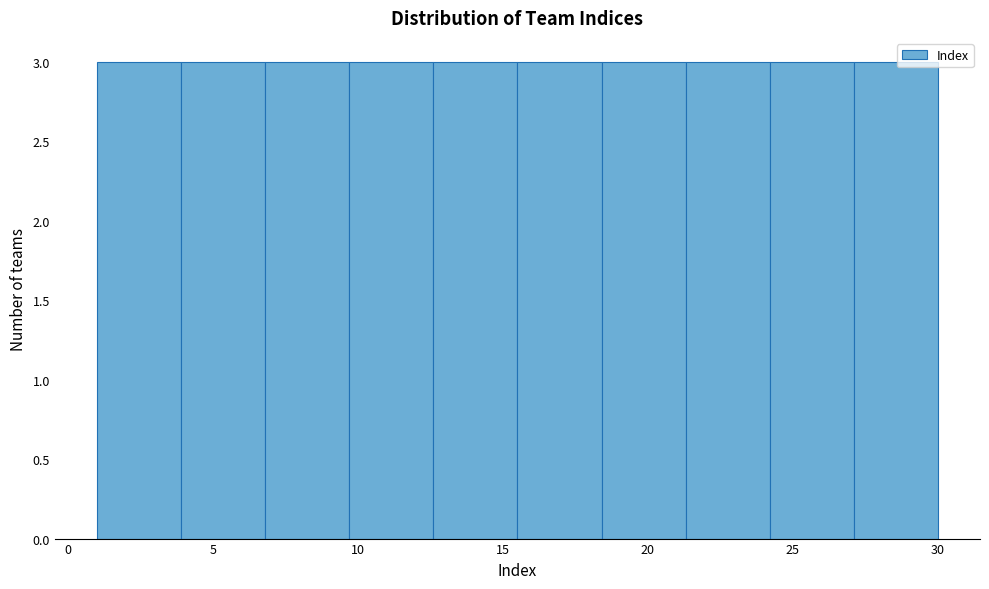

Reading left to right, list every bar in this chart as the range it spans on the x-axis followed by its height. Neither the bar edges nor the heights are printed on the chart, so give them approximately, as read against the axes.

1.0 to 3.9: 3
3.9 to 6.8: 3
6.8 to 9.7: 3
9.7 to 12.6: 3
12.6 to 15.5: 3
15.5 to 18.4: 3
18.4 to 21.3: 3
21.3 to 24.2: 3
24.2 to 27.1: 3
27.1 to 30.0: 3